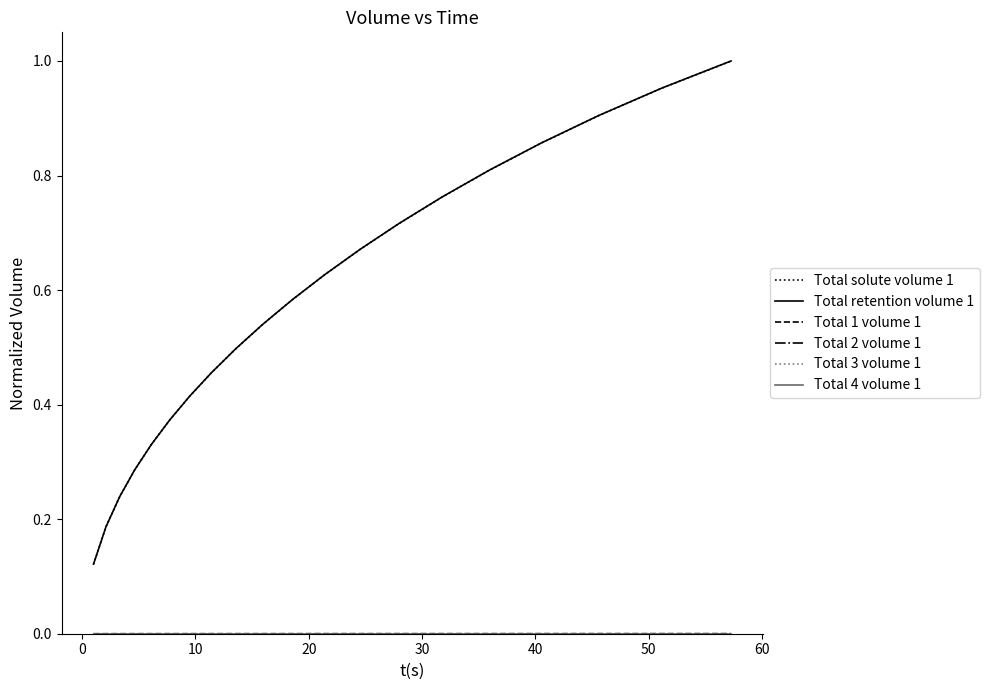

Which series has the widest spread of values?

Total retention volume 1